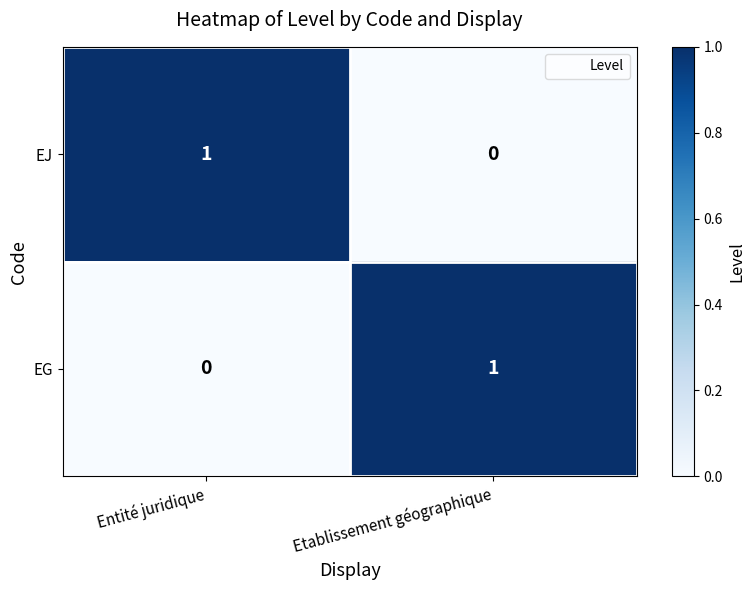

The EG series shows 0 at Etablissement géographique. True or false?

False